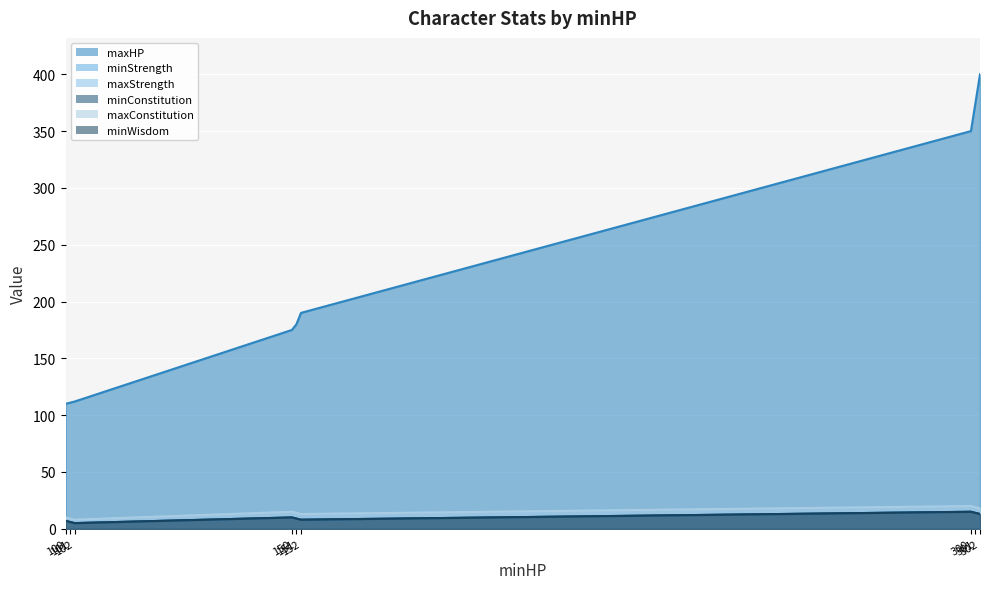

True or false: minWisdom and maxStrength cross at least once.

False